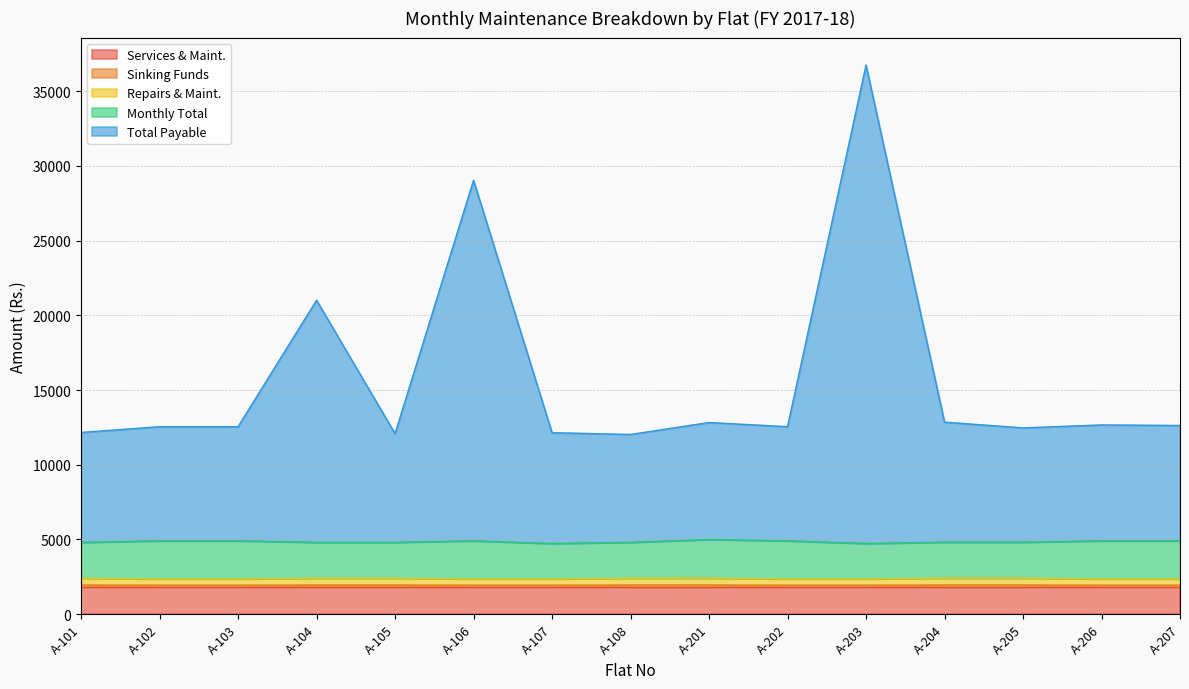

What is the difference between the maximum and second lowest values in the Total Payable series?

24668